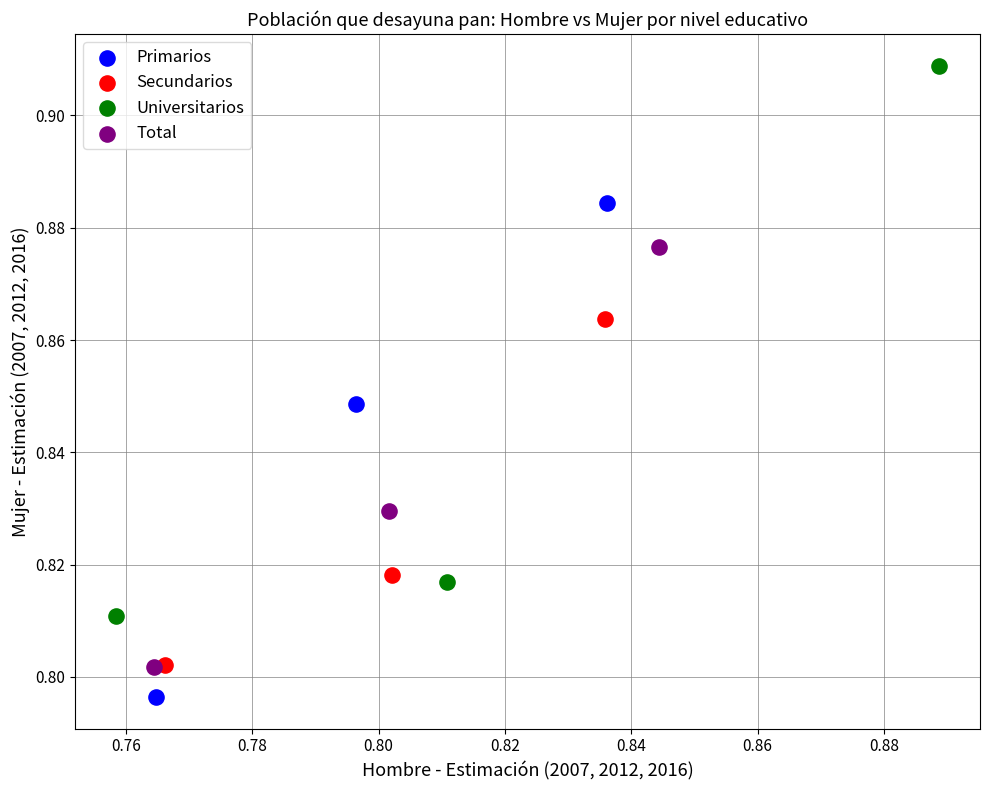

Which series has the largest Y range (max minus min)?

Universitarios